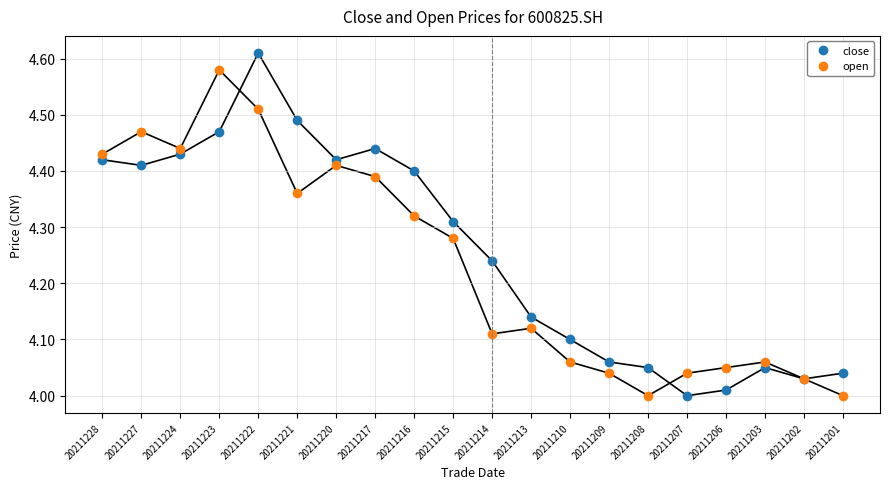

At which category does the chart reach its peak across all series?

20211222